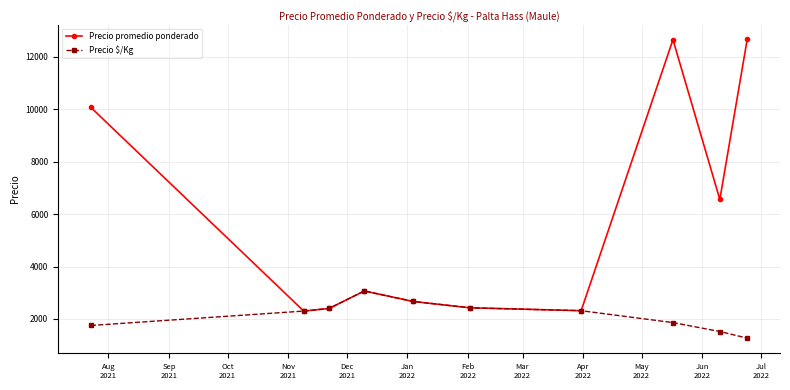

Which series has the largest range (max minus min)?

Precio promedio ponderado